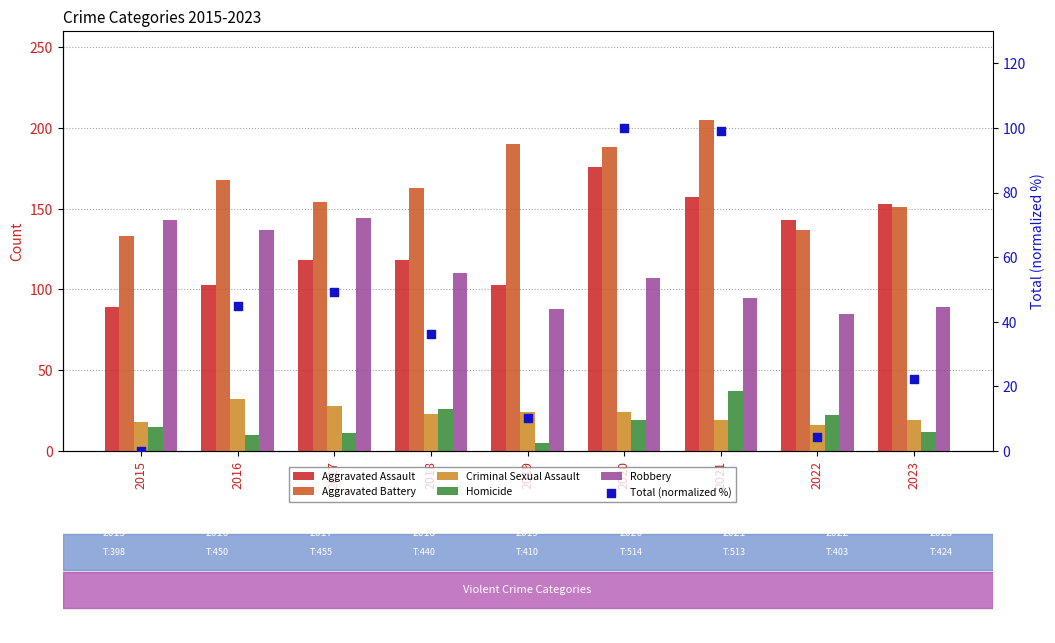

Which series has the largest Y range (max minus min)?

Total (normalized %)